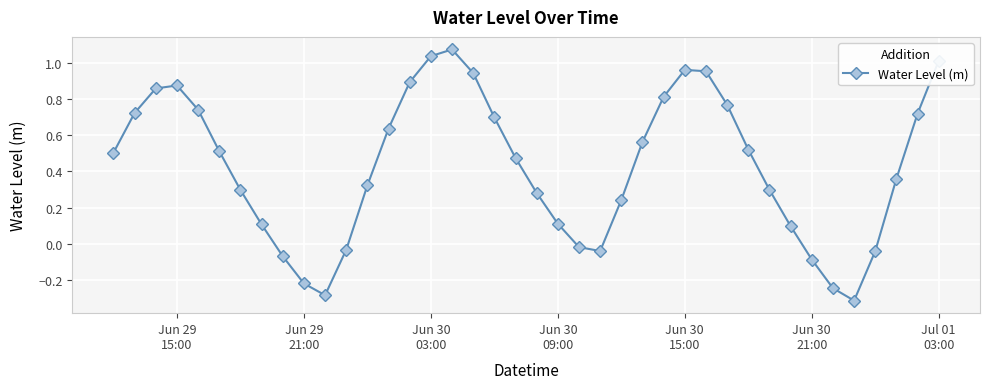

What is the difference between the second highest and minimum values?

1.3